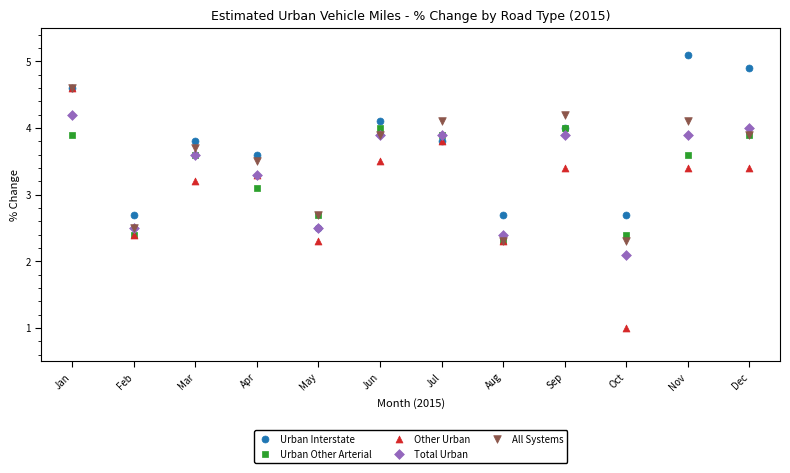

In the Other Urban series, what Y value is closest to 2?

2.3